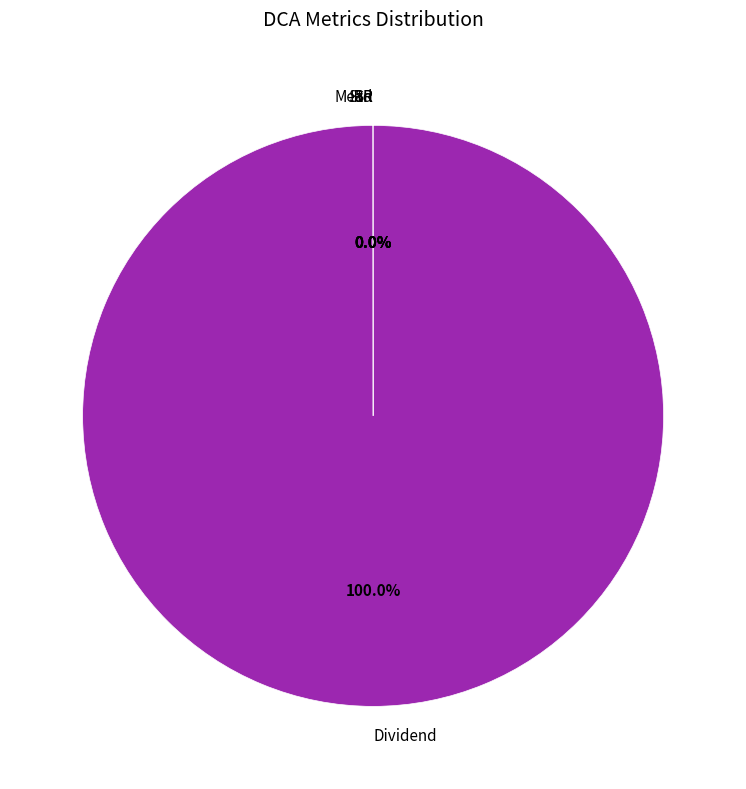

Is Dividend the majority of the pie?

Yes